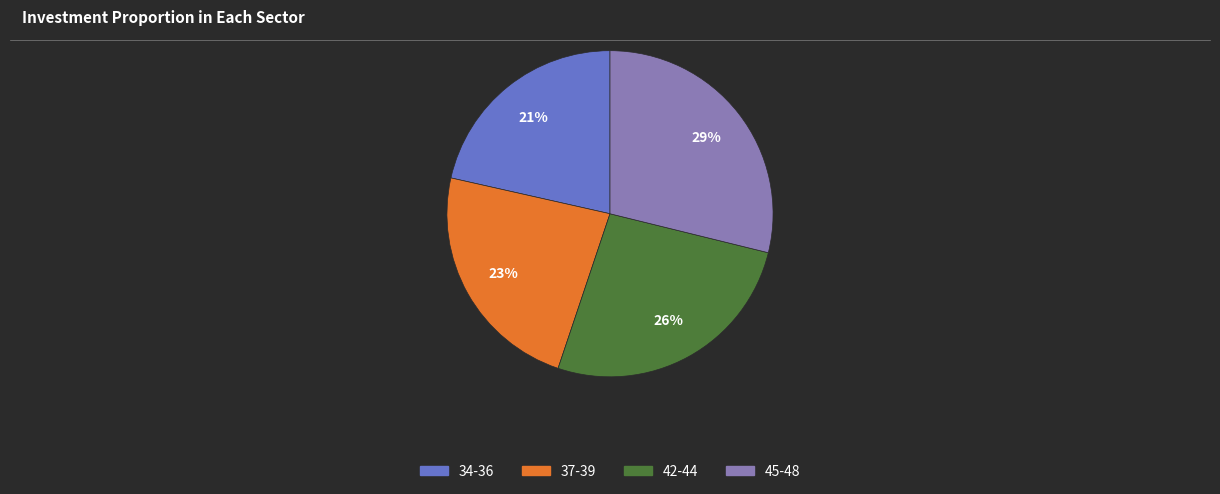

Does any single category account for the majority?

No